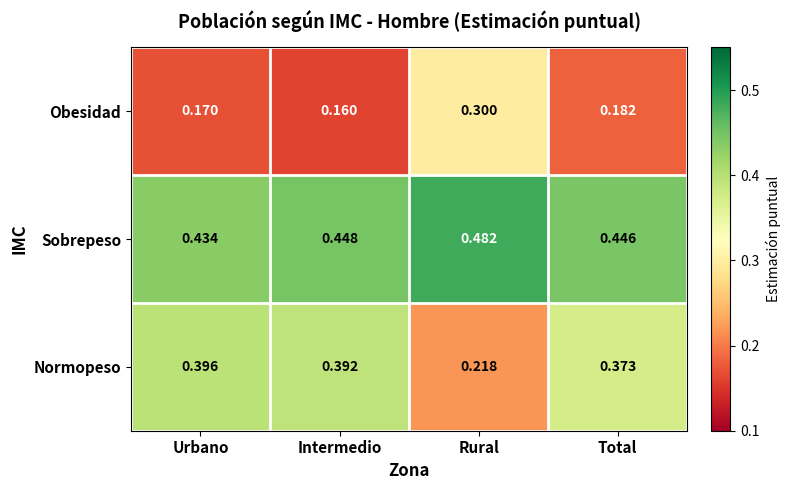

Count the number of categories in the chart.

4